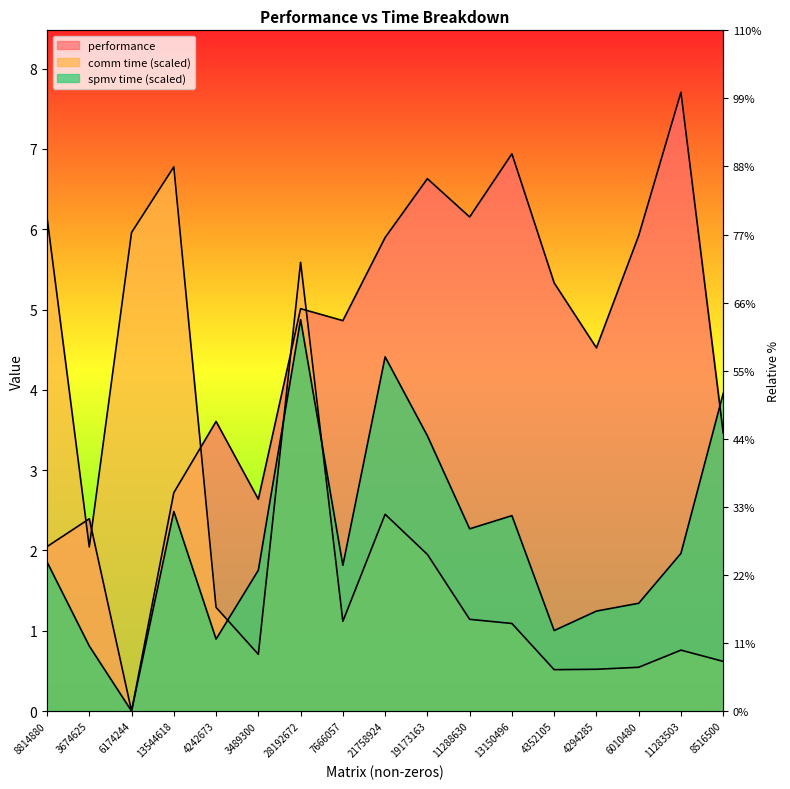

True or false: spmv time has a value of 1.9 at 6010480.

False